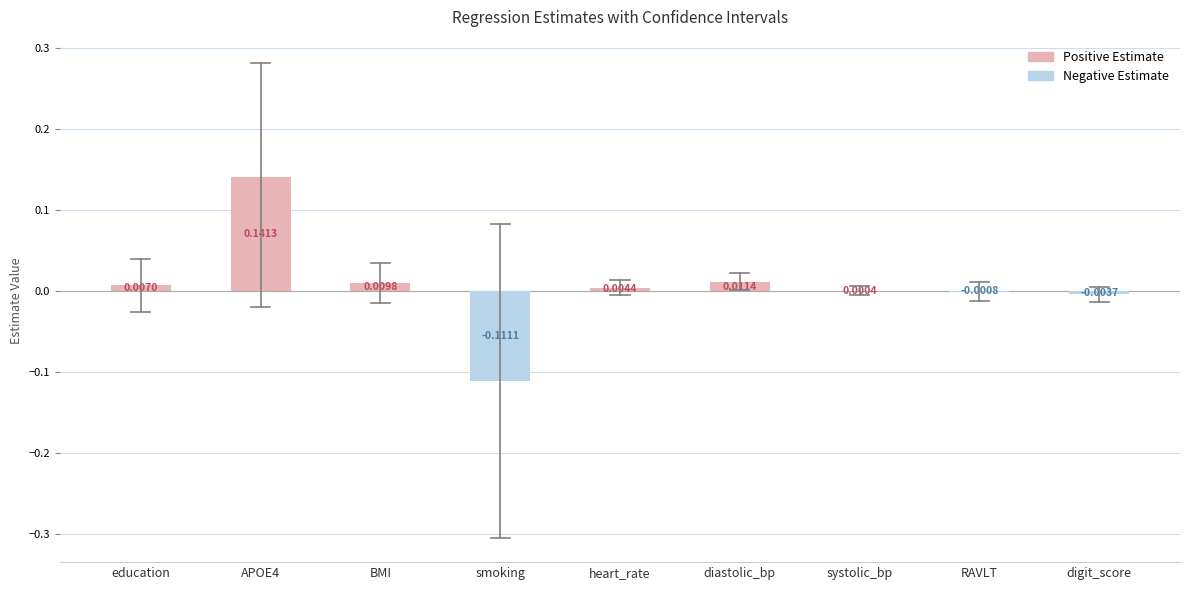

Which has a higher value, heart_rate or BMI?

BMI